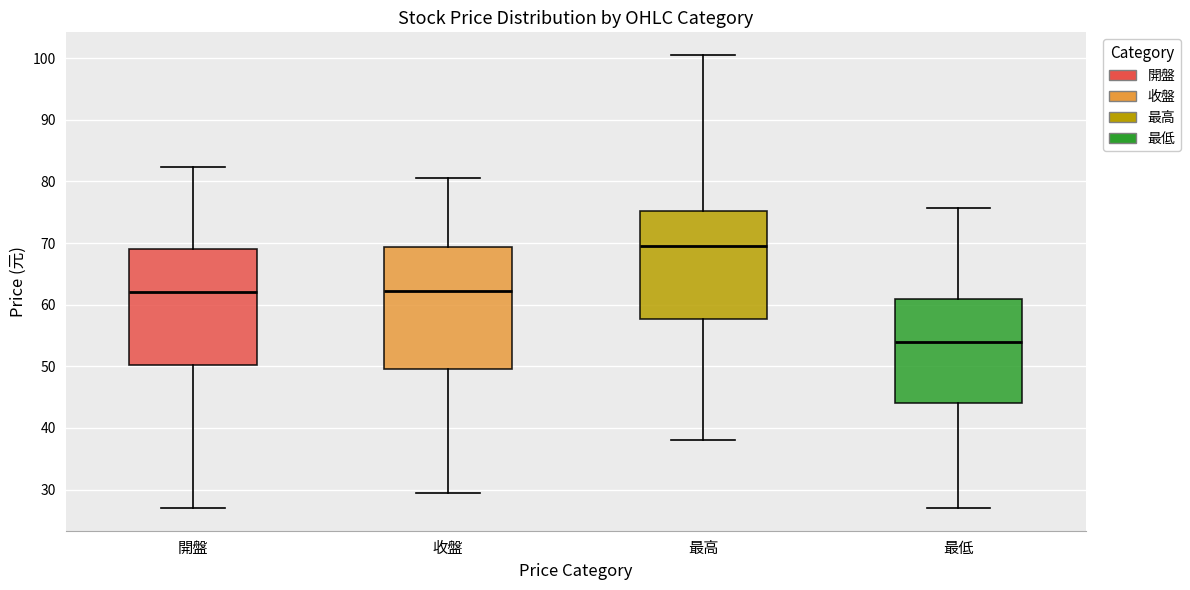

Which box has the lowest median line?

最低